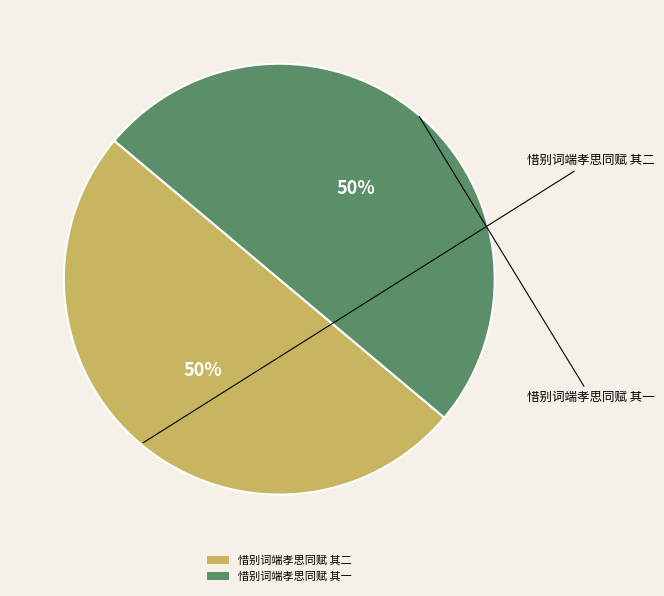

How many segments does this pie chart have?

2